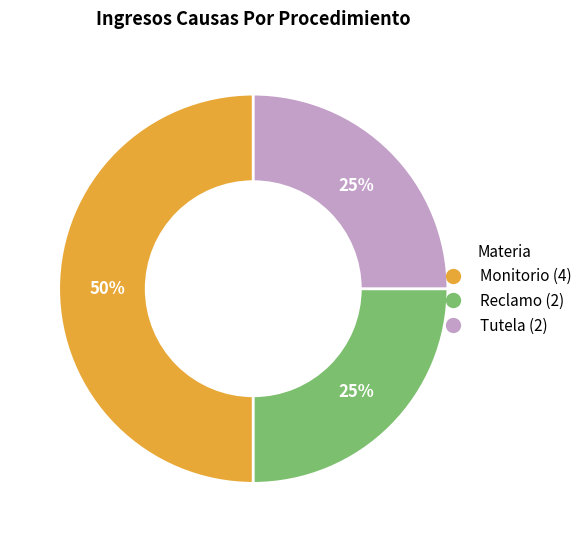

How many segments does this pie chart have?

3